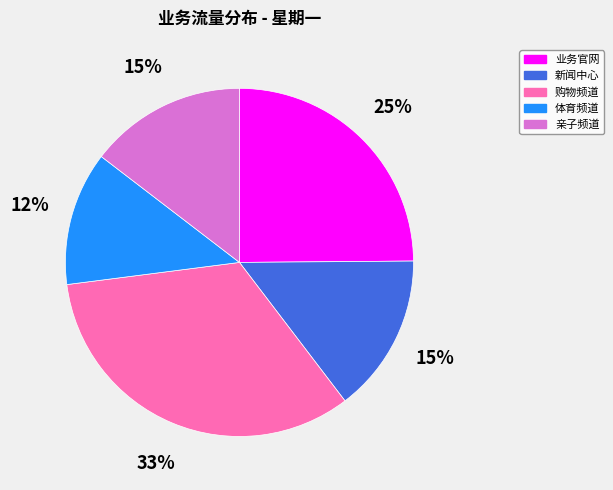

How many slices are in this pie chart?

5